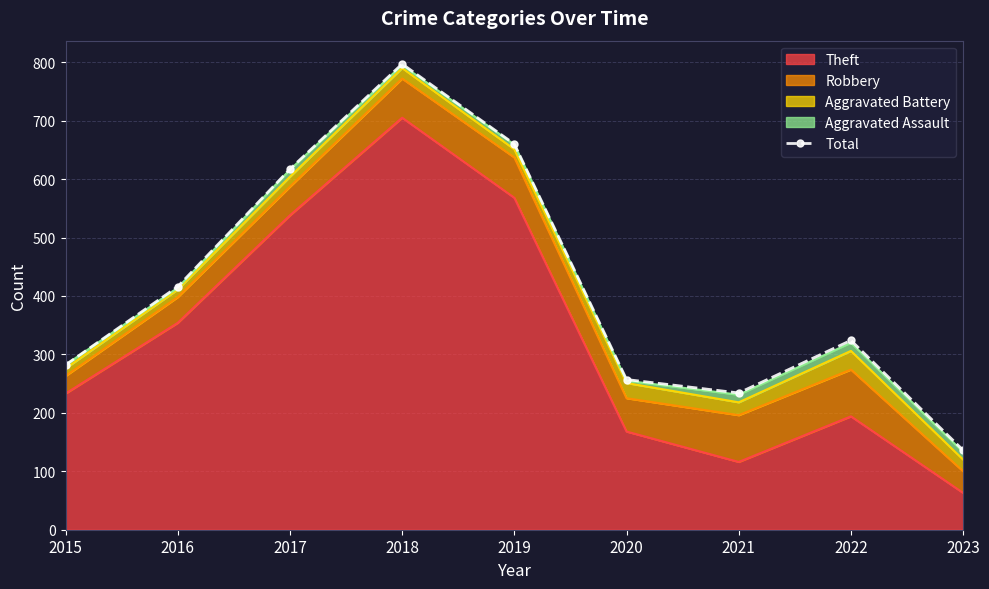

What is the maximum value shown in the chart?

797